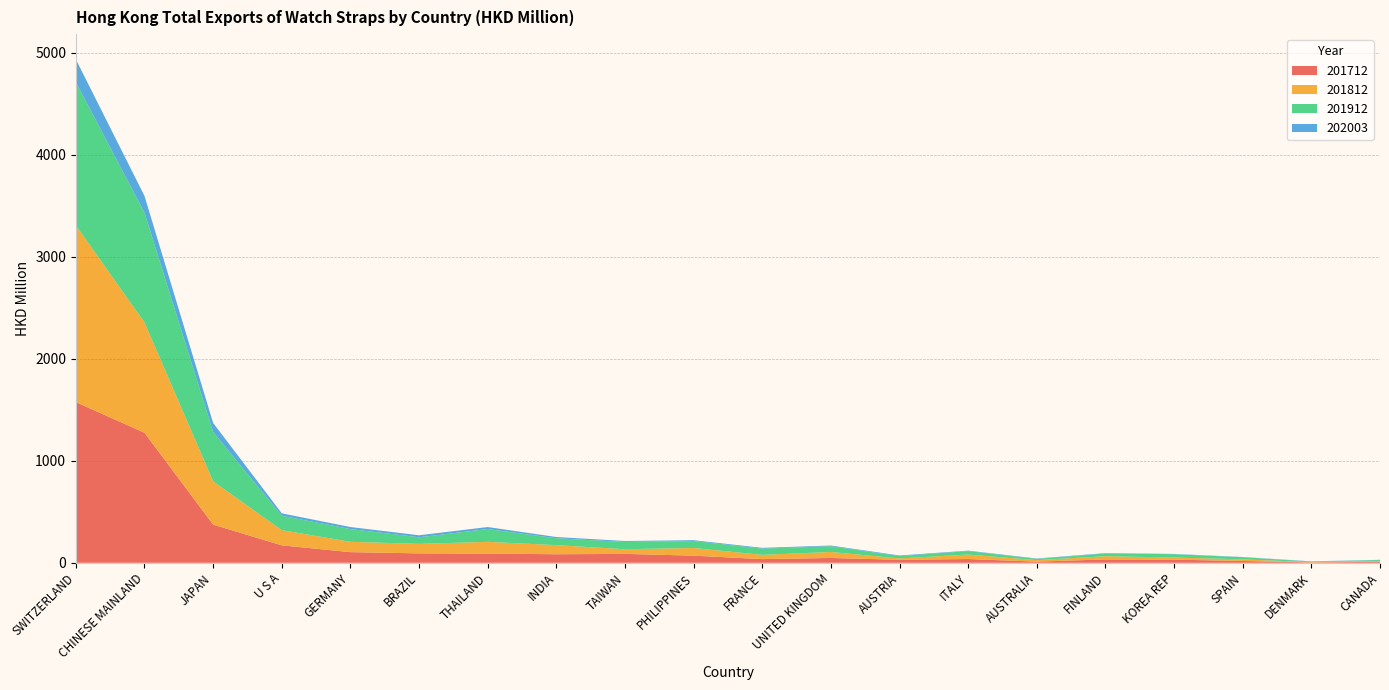

Reading left to right, what are all the values shown in this chart?

201712: 1575.5	1275.1	374.0	171.0	104.2	92.3	90.1	83.6	87.2	69.6	36.0	47.2	29.2	36.8	11.2	33.1	30.8	17.6	3.7	9.6
201812: 1733.8	1081.5	424.3	149.2	101.3	93.1	115.4	89.3	45.7	75.5	41.6	58.9	13.5	44.2	14.6	31.3	20.9	15.6	2.5	8.5
201912: 1403.3	1076.8	484.3	140.8	125.1	64.7	125.5	67.4	71.6	68.1	61.0	56.5	22.6	33.7	11.8	26.7	32.3	20.7	5.6	8.8
202003: 224.3	164.1	88.5	23.9	20.0	19.7	19.6	12.3	9.2	8.2	7.8	6.5	6.3	4.3	4.1	3.8	3.0	2.6	2.3	2.3